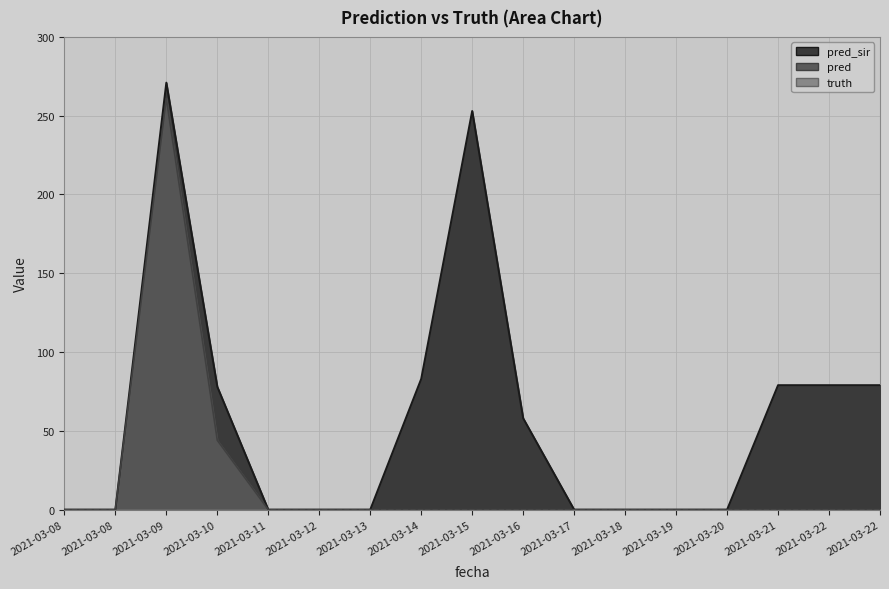

Which series has the largest range (max minus min)?

pred_sir